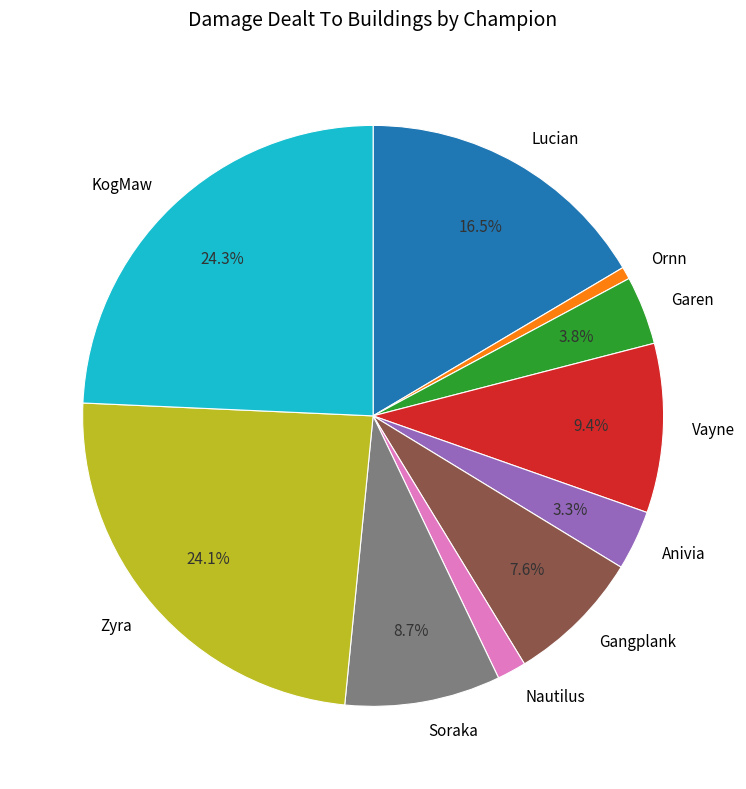

What is the ratio of the value at Zyra to the value at Ornn?

35.2